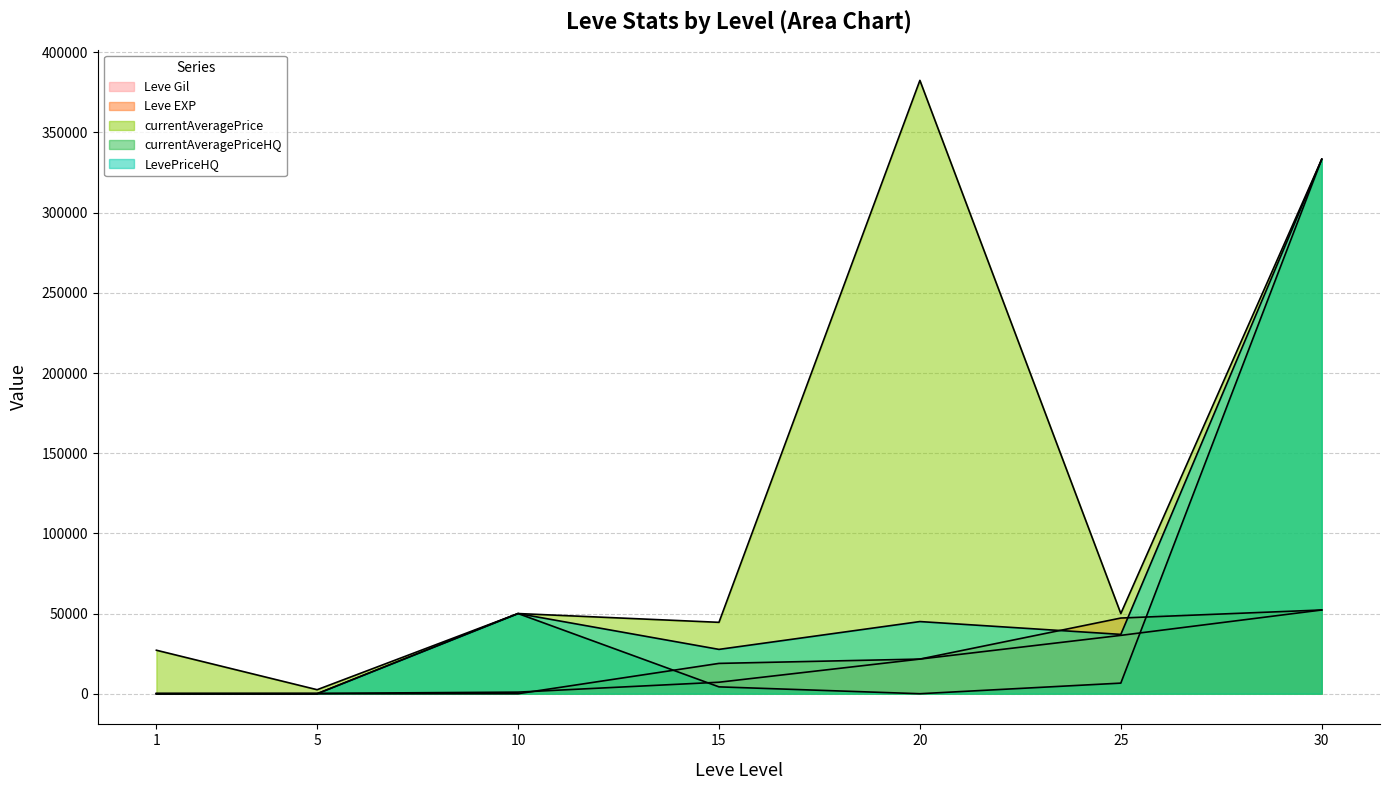

Reading left to right, list all the values displayed in this chart.

Leve Gil: 1=160	5=220	10=990	15=7170	20=21600	25=36390	30=52220
Leve EXP: 1=1	5=5	10=9	15=18910	20=21600	25=47200	30=52220
currentAveragePrice: 1=27128	5=2507	10=50000	15=44525	20=382497	25=50000	30=333333
currentAveragePriceHQ: 1=0	5=0	10=50000	15=4277	20=0	25=6616	30=333333
LevePriceHQ: 1=0	5=0	10=50000	15=27650	20=45000	25=37000	30=333333